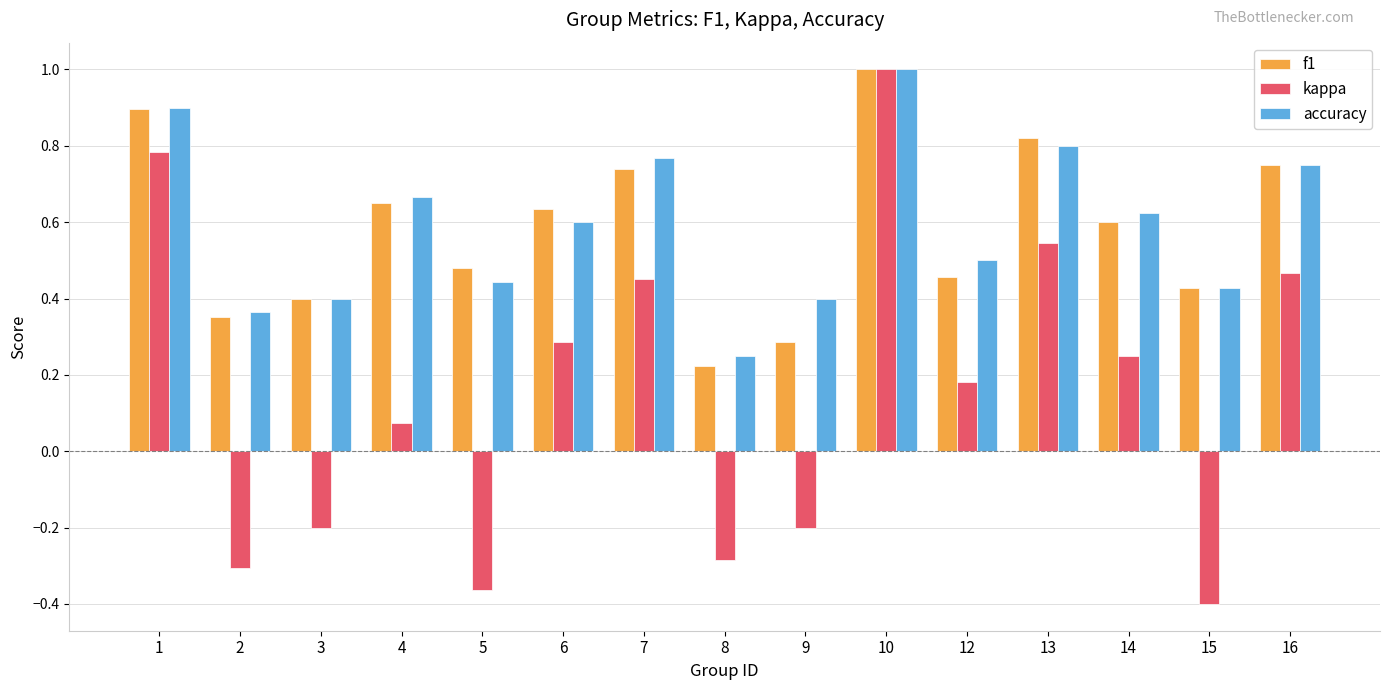

Are the bars horizontal?

No